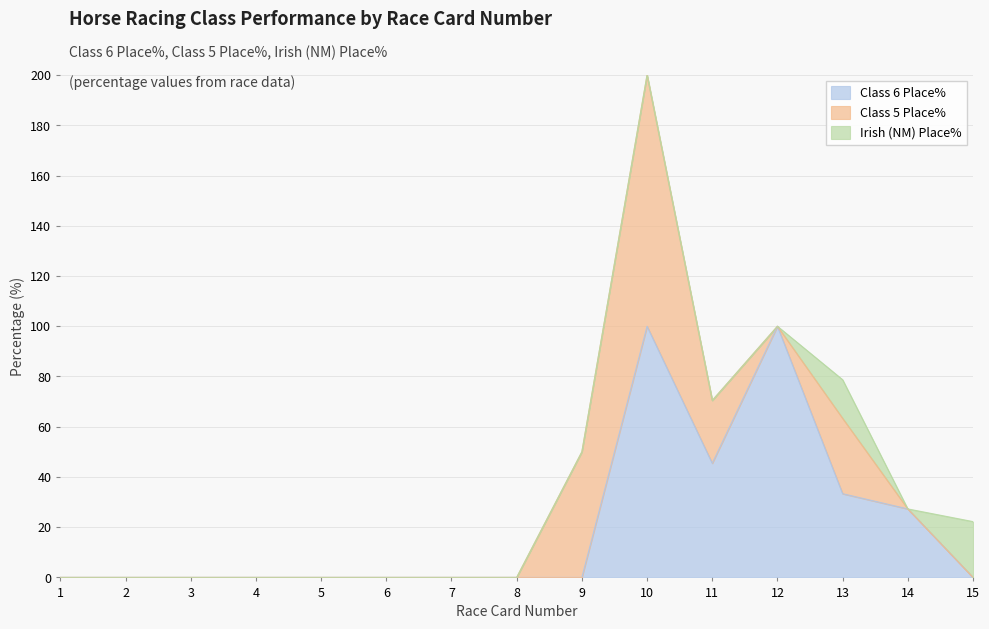

True or false: Class 5 Place% and Class 6 Place% intersect in this chart.

False